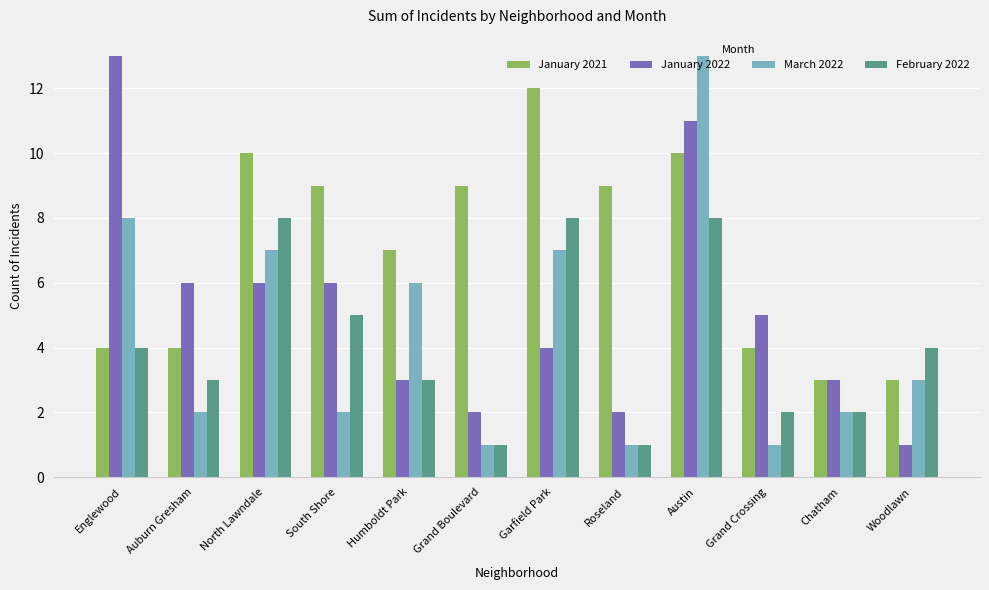

What is the spread (max minus min) of values at Auburn Gresham?

4